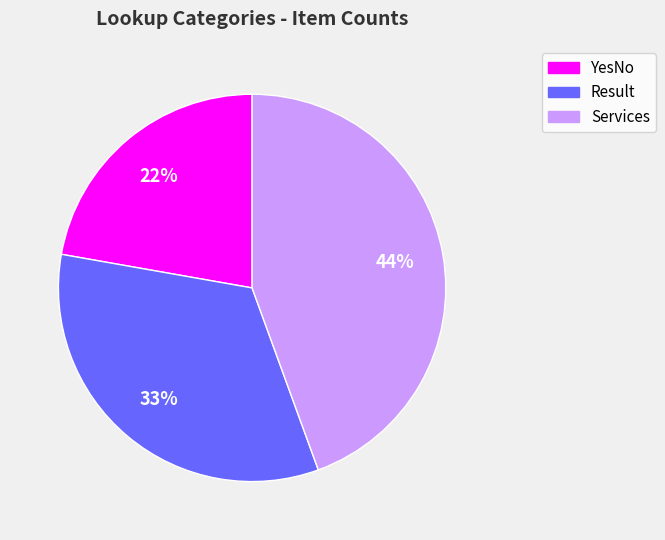

Does YesNo represent more than half of the total?

No